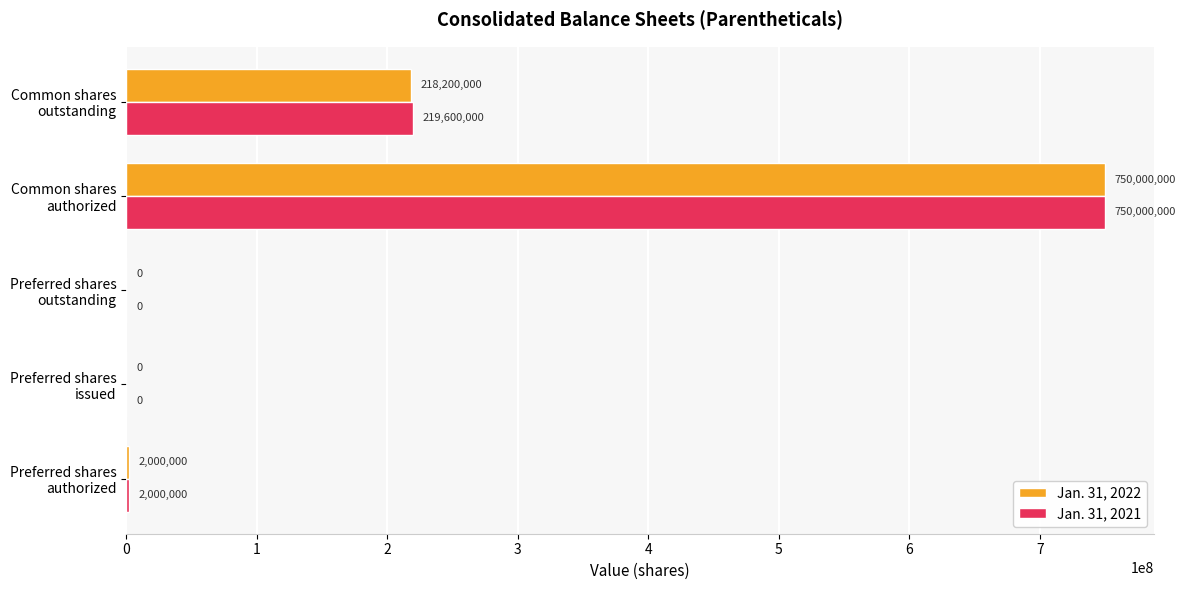

What is the maximum value shown in the chart?

750000000